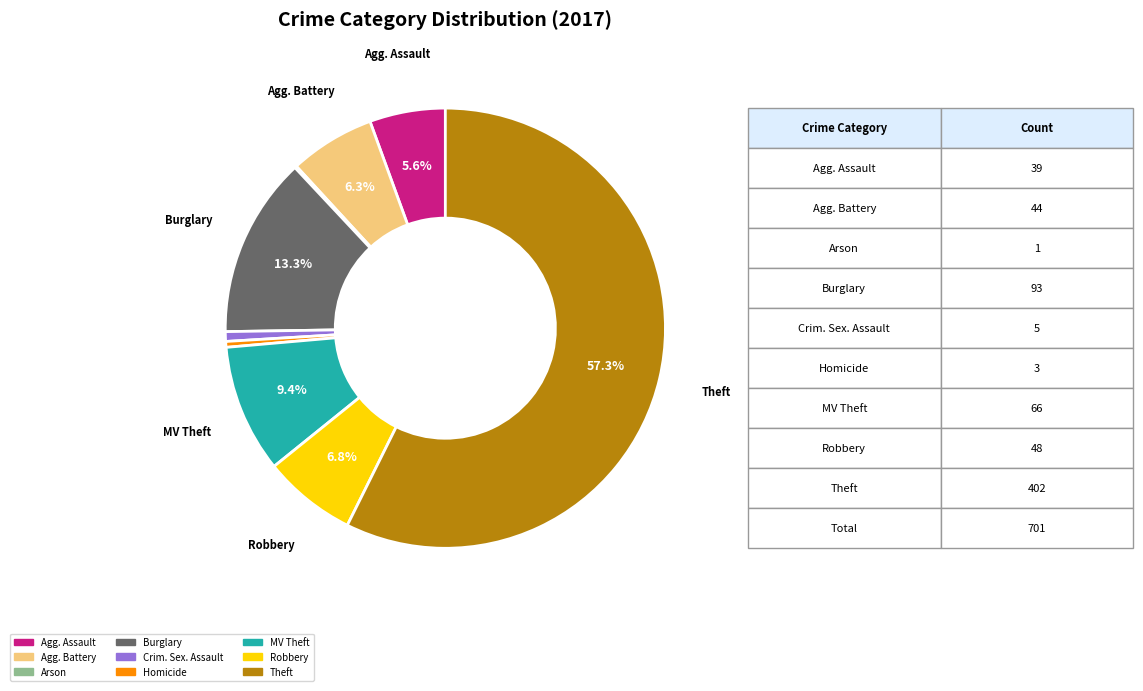

Is there a majority slice in this chart?

Yes